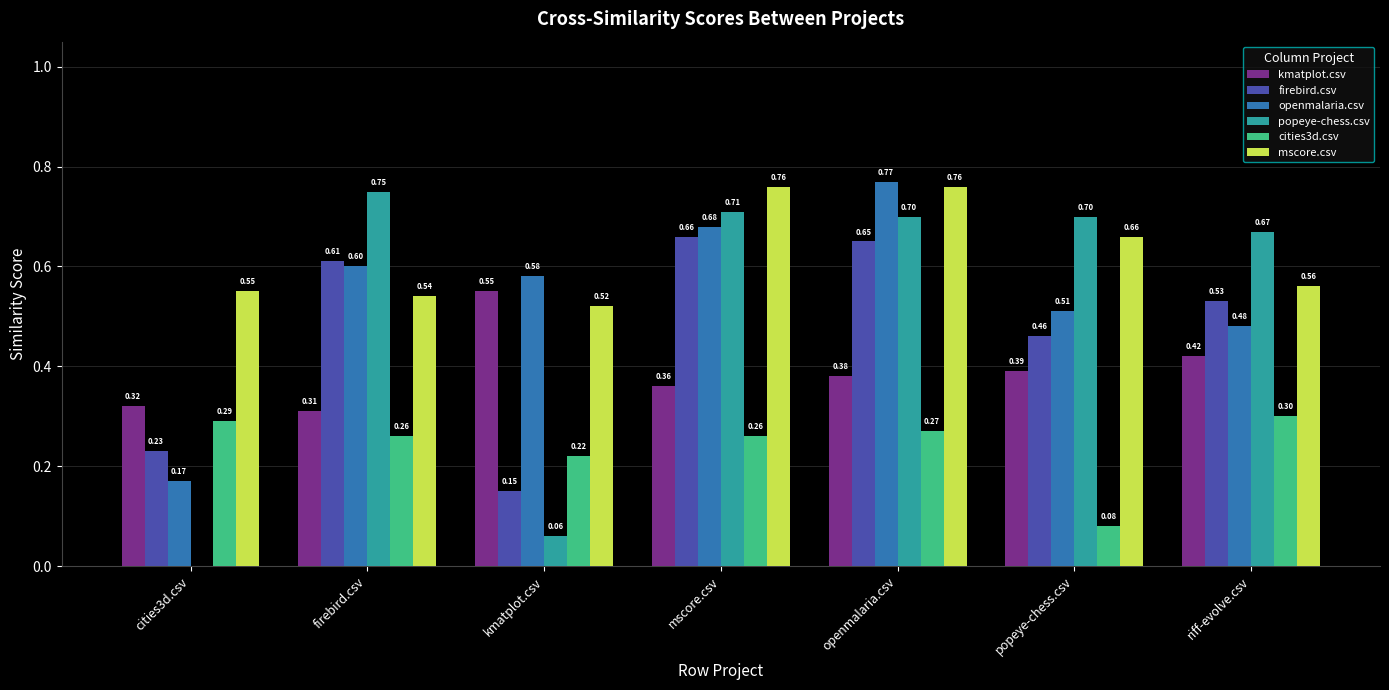

At which label is kmatplot.csv closest to 0?

firebird.csv